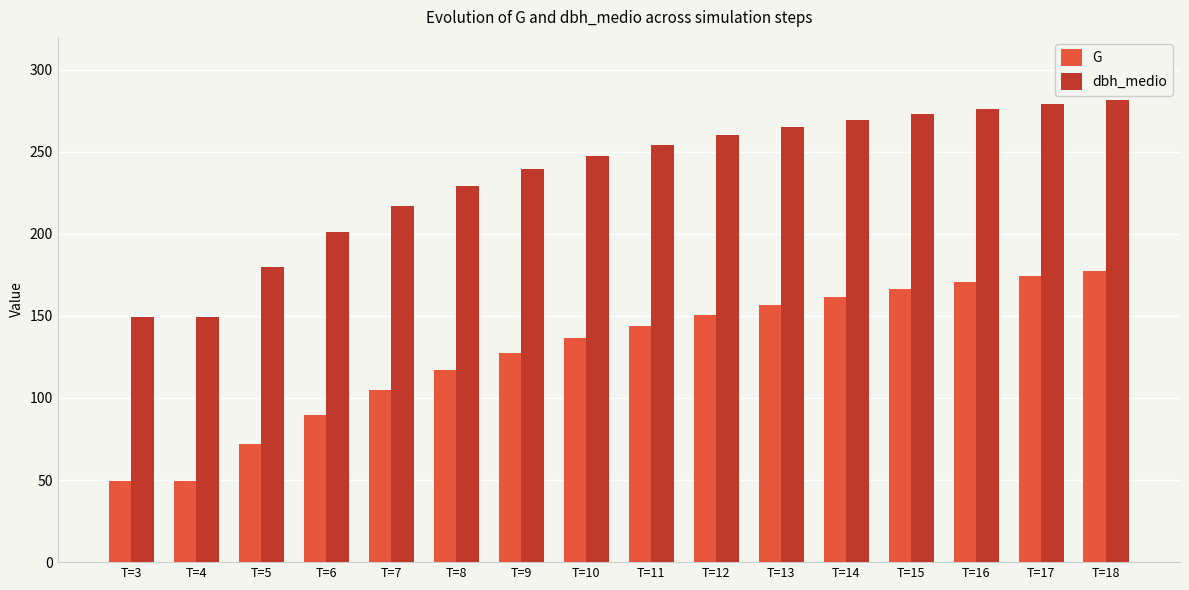

What is the difference between the highest and lowest values at T=5?

107.9